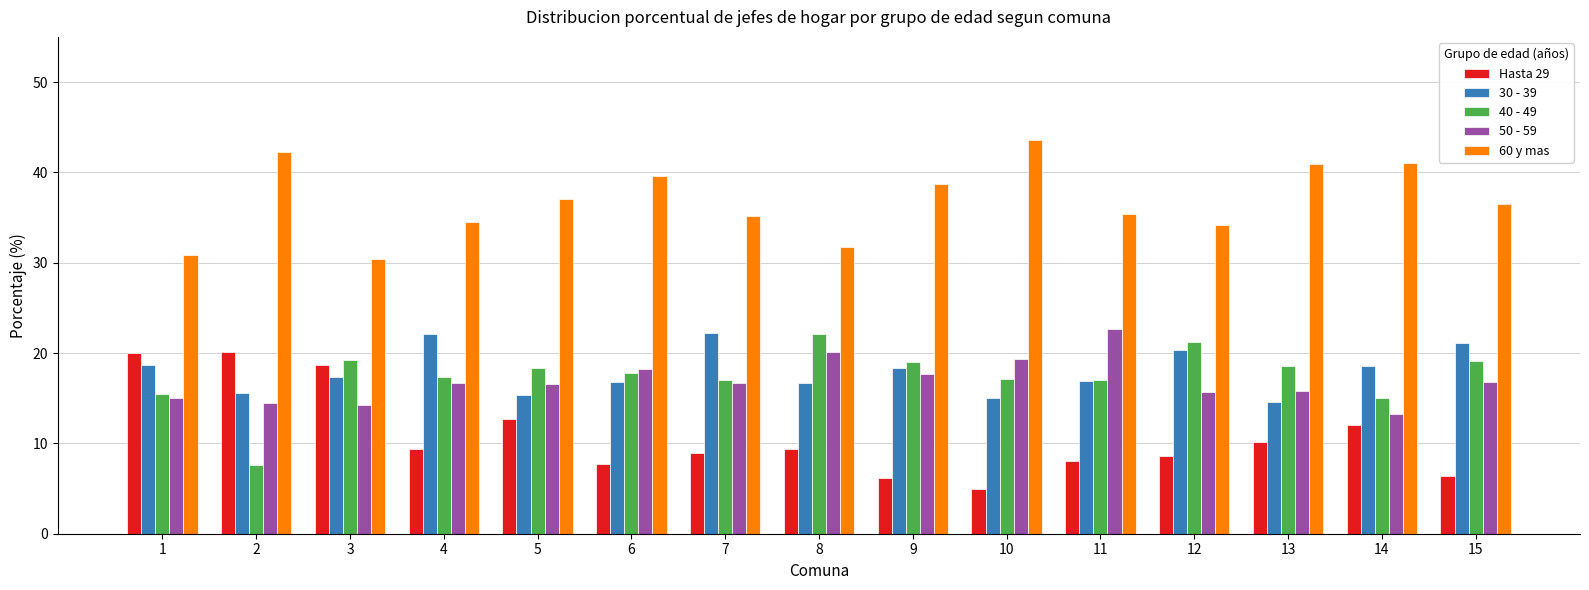

Which category has the lowest value in the 40 - 49 series?

2